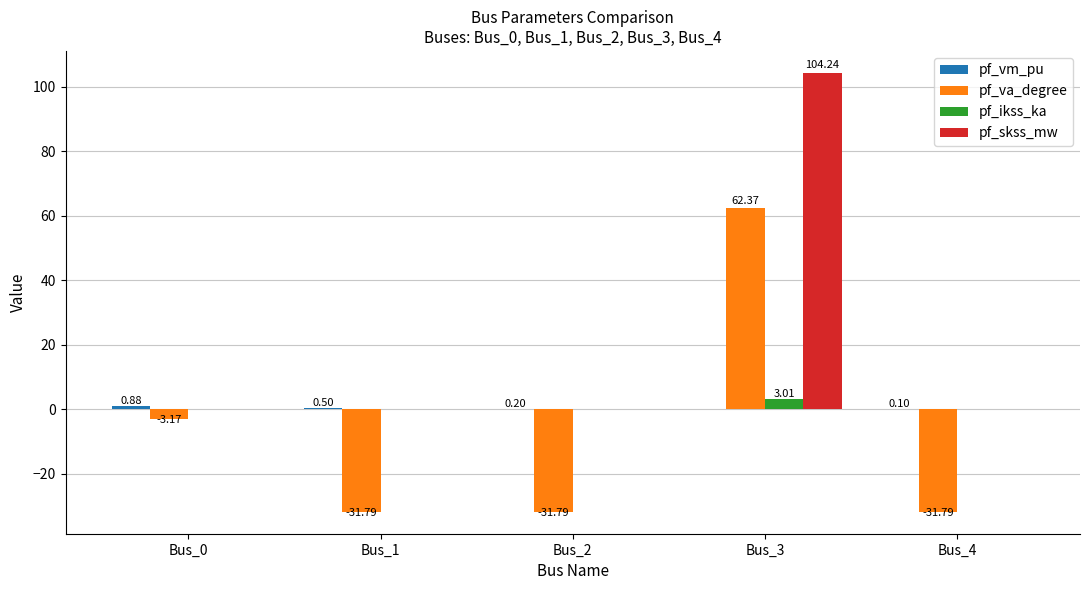

What is the sum of the pf_ikss_ka values at Bus_3 and Bus_4?

3.0